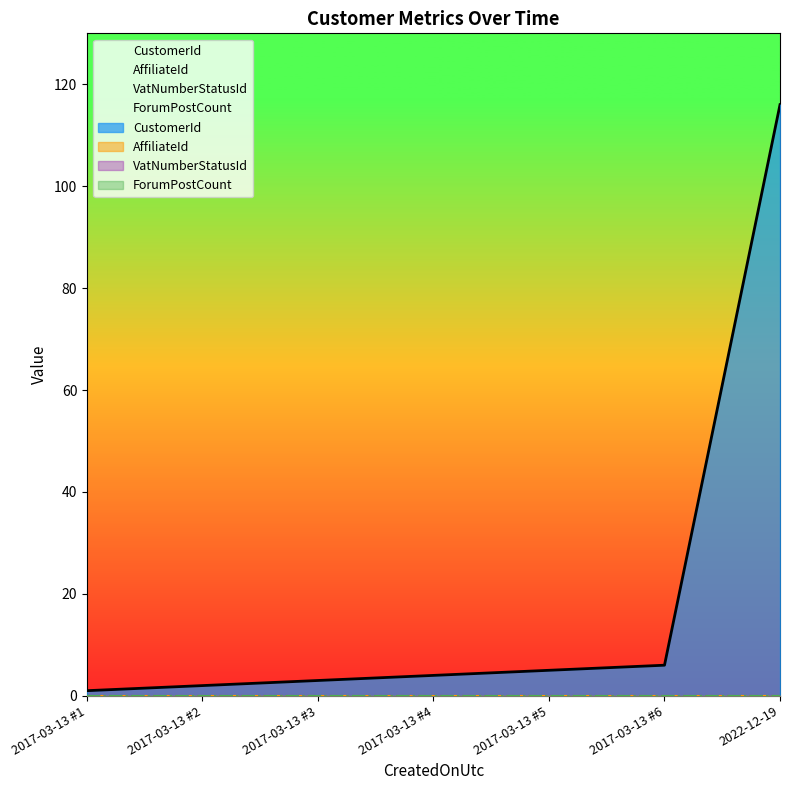

Which category has the highest value in the ForumPostCount series?

2017-03-13 #1